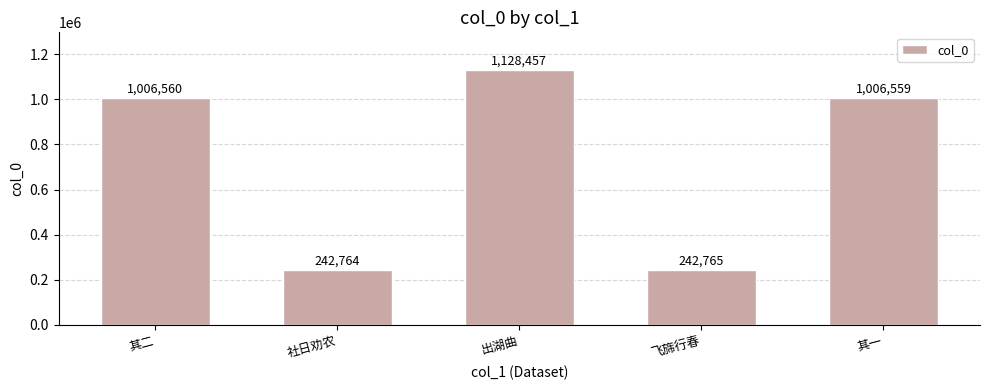

Reading right to left, transcribe all the data shown in this chart.

1006559	242765	1128457	242764	1006560